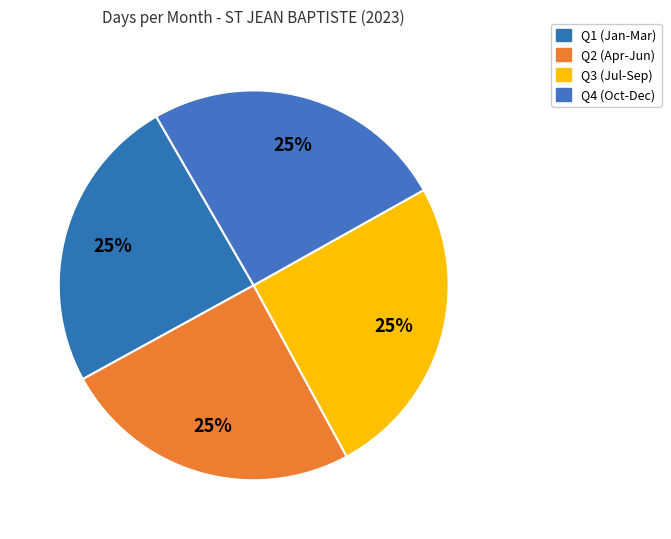

How many segments does this pie chart have?

4